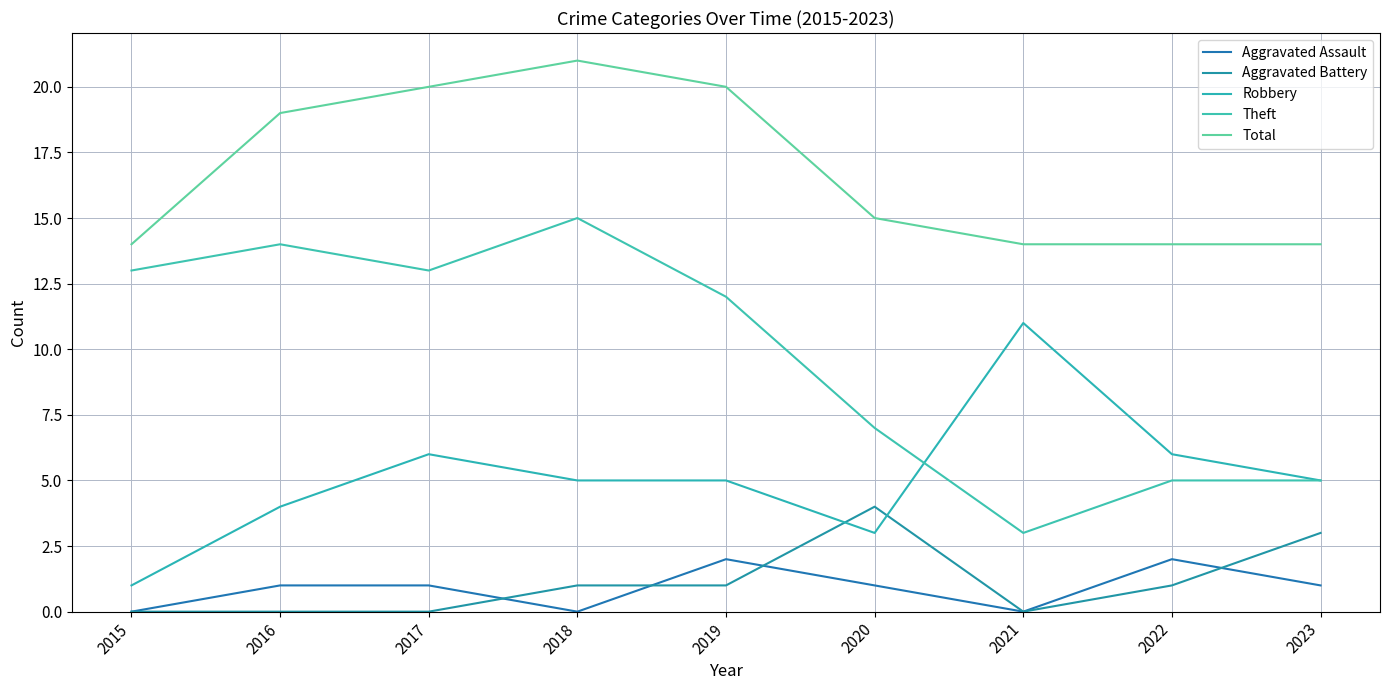

The Aggravated Battery series shows 1 at 2022. True or false?

True